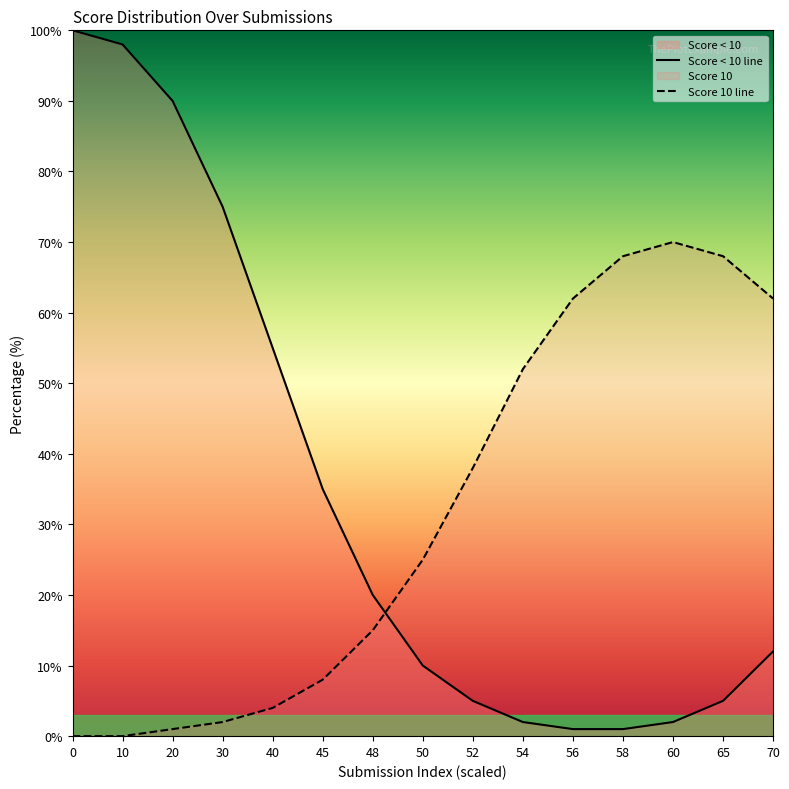

Reading left to right, transcribe all the data shown in this chart.

Score 10: 0	0	1	2	4	8	15	25	38	52	62	68	70	68	62
Score < 10: 100	98	90	75	55	35	20	10	5	2	1	1	2	5	12